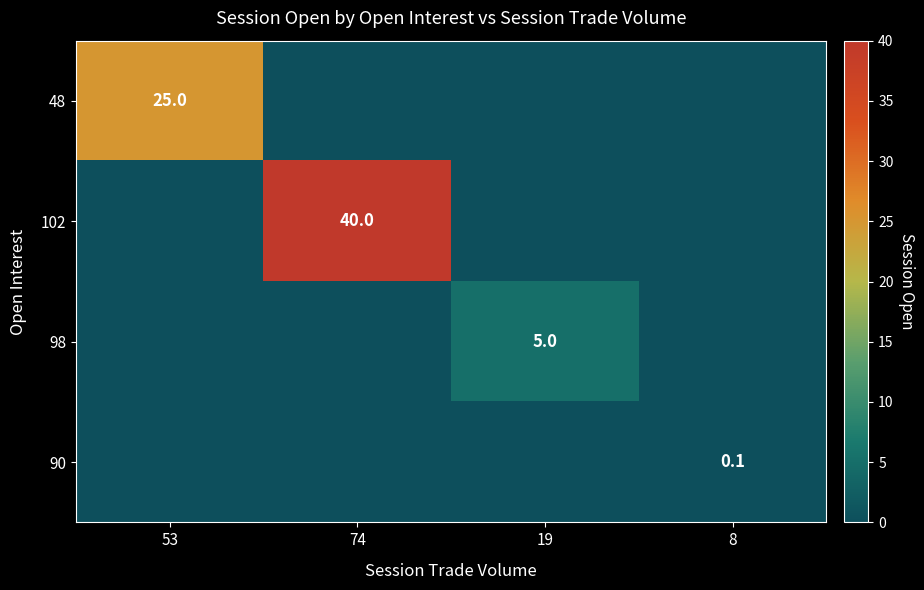

What is the total value across all series at 19?

5.0